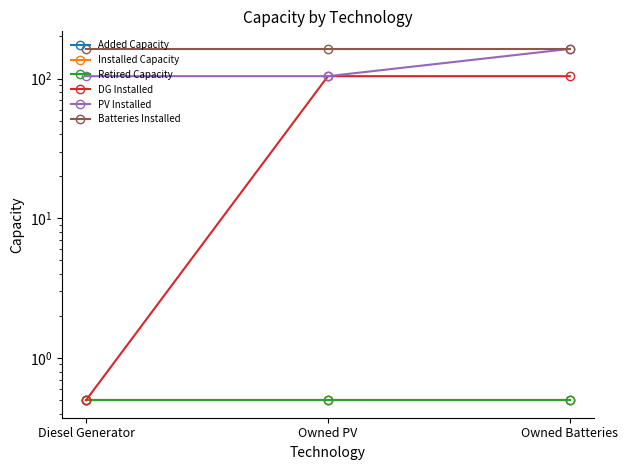

Count the number of categories in the chart.

3